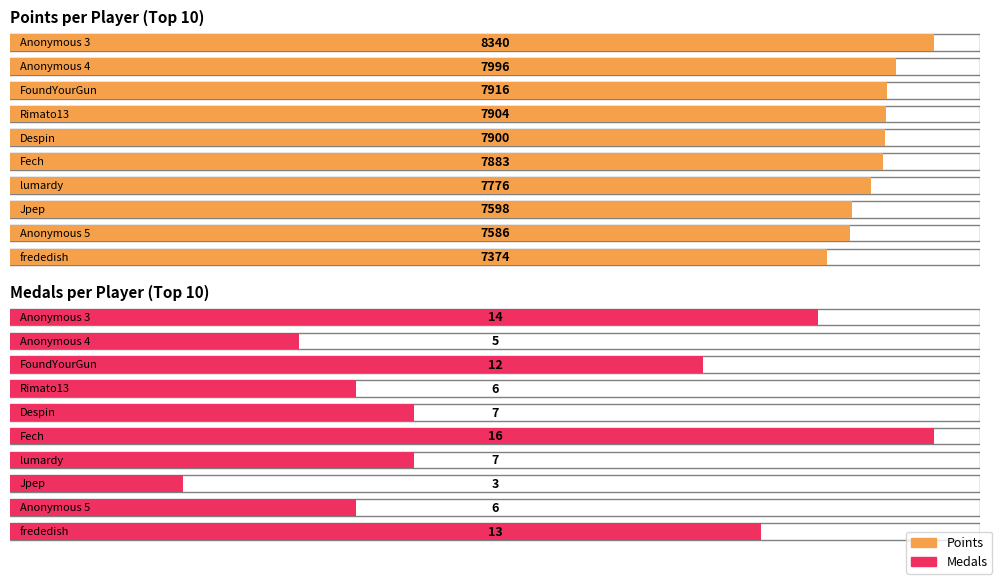

List the series in order of their overall mean, lowest first.

Medals, Points